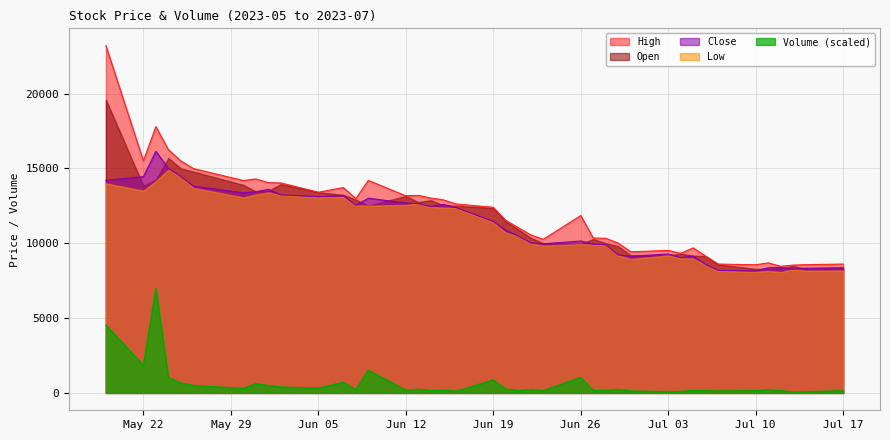

True or false: Low and Volume (scaled) intersect in this chart.

False